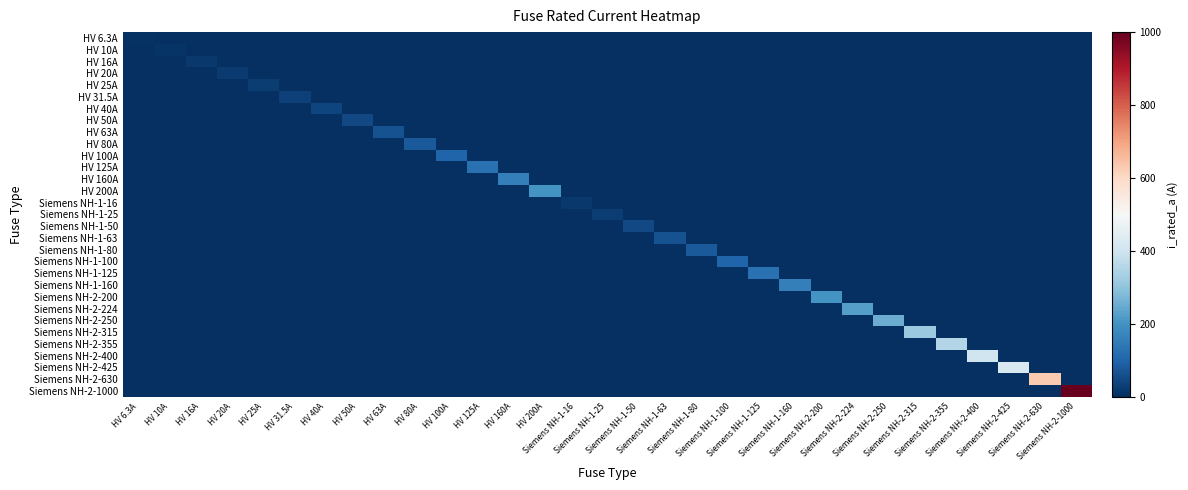

Reading left to right, list all the values displayed in this chart.

HV 6.3A: HV 6.3A=6.3	HV 10A=0.0	HV 16A=0.0	HV 20A=0.0	HV 25A=0.0	HV 31.5A=0.0	HV 40A=0.0	HV 50A=0.0	HV 63A=0.0	HV 80A=0.0	HV 100A=0.0	HV 125A=0.0	HV 160A=0.0	HV 200A=0.0	Siemens NH-1-16=0.0	Siemens NH-1-25=0.0	Siemens NH-1-50=0.0	Siemens NH-1-63=0.0	Siemens NH-1-80=0.0	Siemens NH-1-100=0.0	Siemens NH-1-125=0.0	Siemens NH-1-160=0.0	Siemens NH-2-200=0.0	Siemens NH-2-224=0.0	Siemens NH-2-250=0.0	Siemens NH-2-315=0.0	Siemens NH-2-355=0.0	Siemens NH-2-400=0.0	Siemens NH-2-425=0.0	Siemens NH-2-630=0.0	Siemens NH-2-1000=0.0
HV 10A: HV 6.3A=0.0	HV 10A=10.0	HV 16A=0.0	HV 20A=0.0	HV 25A=0.0	HV 31.5A=0.0	HV 40A=0.0	HV 50A=0.0	HV 63A=0.0	HV 80A=0.0	HV 100A=0.0	HV 125A=0.0	HV 160A=0.0	HV 200A=0.0	Siemens NH-1-16=0.0	Siemens NH-1-25=0.0	Siemens NH-1-50=0.0	Siemens NH-1-63=0.0	Siemens NH-1-80=0.0	Siemens NH-1-100=0.0	Siemens NH-1-125=0.0	Siemens NH-1-160=0.0	Siemens NH-2-200=0.0	Siemens NH-2-224=0.0	Siemens NH-2-250=0.0	Siemens NH-2-315=0.0	Siemens NH-2-355=0.0	Siemens NH-2-400=0.0	Siemens NH-2-425=0.0	Siemens NH-2-630=0.0	Siemens NH-2-1000=0.0
HV 16A: HV 6.3A=0.0	HV 10A=0.0	HV 16A=16.0	HV 20A=0.0	HV 25A=0.0	HV 31.5A=0.0	HV 40A=0.0	HV 50A=0.0	HV 63A=0.0	HV 80A=0.0	HV 100A=0.0	HV 125A=0.0	HV 160A=0.0	HV 200A=0.0	Siemens NH-1-16=0.0	Siemens NH-1-25=0.0	Siemens NH-1-50=0.0	Siemens NH-1-63=0.0	Siemens NH-1-80=0.0	Siemens NH-1-100=0.0	Siemens NH-1-125=0.0	Siemens NH-1-160=0.0	Siemens NH-2-200=0.0	Siemens NH-2-224=0.0	Siemens NH-2-250=0.0	Siemens NH-2-315=0.0	Siemens NH-2-355=0.0	Siemens NH-2-400=0.0	Siemens NH-2-425=0.0	Siemens NH-2-630=0.0	Siemens NH-2-1000=0.0
HV 20A: HV 6.3A=0.0	HV 10A=0.0	HV 16A=0.0	HV 20A=20.0	HV 25A=0.0	HV 31.5A=0.0	HV 40A=0.0	HV 50A=0.0	HV 63A=0.0	HV 80A=0.0	HV 100A=0.0	HV 125A=0.0	HV 160A=0.0	HV 200A=0.0	Siemens NH-1-16=0.0	Siemens NH-1-25=0.0	Siemens NH-1-50=0.0	Siemens NH-1-63=0.0	Siemens NH-1-80=0.0	Siemens NH-1-100=0.0	Siemens NH-1-125=0.0	Siemens NH-1-160=0.0	Siemens NH-2-200=0.0	Siemens NH-2-224=0.0	Siemens NH-2-250=0.0	Siemens NH-2-315=0.0	Siemens NH-2-355=0.0	Siemens NH-2-400=0.0	Siemens NH-2-425=0.0	Siemens NH-2-630=0.0	Siemens NH-2-1000=0.0
HV 25A: HV 6.3A=0.0	HV 10A=0.0	HV 16A=0.0	HV 20A=0.0	HV 25A=25.0	HV 31.5A=0.0	HV 40A=0.0	HV 50A=0.0	HV 63A=0.0	HV 80A=0.0	HV 100A=0.0	HV 125A=0.0	HV 160A=0.0	HV 200A=0.0	Siemens NH-1-16=0.0	Siemens NH-1-25=0.0	Siemens NH-1-50=0.0	Siemens NH-1-63=0.0	Siemens NH-1-80=0.0	Siemens NH-1-100=0.0	Siemens NH-1-125=0.0	Siemens NH-1-160=0.0	Siemens NH-2-200=0.0	Siemens NH-2-224=0.0	Siemens NH-2-250=0.0	Siemens NH-2-315=0.0	Siemens NH-2-355=0.0	Siemens NH-2-400=0.0	Siemens NH-2-425=0.0	Siemens NH-2-630=0.0	Siemens NH-2-1000=0.0
HV 31.5A: HV 6.3A=0.0	HV 10A=0.0	HV 16A=0.0	HV 20A=0.0	HV 25A=0.0	HV 31.5A=31.5	HV 40A=0.0	HV 50A=0.0	HV 63A=0.0	HV 80A=0.0	HV 100A=0.0	HV 125A=0.0	HV 160A=0.0	HV 200A=0.0	Siemens NH-1-16=0.0	Siemens NH-1-25=0.0	Siemens NH-1-50=0.0	Siemens NH-1-63=0.0	Siemens NH-1-80=0.0	Siemens NH-1-100=0.0	Siemens NH-1-125=0.0	Siemens NH-1-160=0.0	Siemens NH-2-200=0.0	Siemens NH-2-224=0.0	Siemens NH-2-250=0.0	Siemens NH-2-315=0.0	Siemens NH-2-355=0.0	Siemens NH-2-400=0.0	Siemens NH-2-425=0.0	Siemens NH-2-630=0.0	Siemens NH-2-1000=0.0
HV 40A: HV 6.3A=0.0	HV 10A=0.0	HV 16A=0.0	HV 20A=0.0	HV 25A=0.0	HV 31.5A=0.0	HV 40A=40.0	HV 50A=0.0	HV 63A=0.0	HV 80A=0.0	HV 100A=0.0	HV 125A=0.0	HV 160A=0.0	HV 200A=0.0	Siemens NH-1-16=0.0	Siemens NH-1-25=0.0	Siemens NH-1-50=0.0	Siemens NH-1-63=0.0	Siemens NH-1-80=0.0	Siemens NH-1-100=0.0	Siemens NH-1-125=0.0	Siemens NH-1-160=0.0	Siemens NH-2-200=0.0	Siemens NH-2-224=0.0	Siemens NH-2-250=0.0	Siemens NH-2-315=0.0	Siemens NH-2-355=0.0	Siemens NH-2-400=0.0	Siemens NH-2-425=0.0	Siemens NH-2-630=0.0	Siemens NH-2-1000=0.0
HV 50A: HV 6.3A=0.0	HV 10A=0.0	HV 16A=0.0	HV 20A=0.0	HV 25A=0.0	HV 31.5A=0.0	HV 40A=0.0	HV 50A=50.0	HV 63A=0.0	HV 80A=0.0	HV 100A=0.0	HV 125A=0.0	HV 160A=0.0	HV 200A=0.0	Siemens NH-1-16=0.0	Siemens NH-1-25=0.0	Siemens NH-1-50=0.0	Siemens NH-1-63=0.0	Siemens NH-1-80=0.0	Siemens NH-1-100=0.0	Siemens NH-1-125=0.0	Siemens NH-1-160=0.0	Siemens NH-2-200=0.0	Siemens NH-2-224=0.0	Siemens NH-2-250=0.0	Siemens NH-2-315=0.0	Siemens NH-2-355=0.0	Siemens NH-2-400=0.0	Siemens NH-2-425=0.0	Siemens NH-2-630=0.0	Siemens NH-2-1000=0.0
HV 63A: HV 6.3A=0.0	HV 10A=0.0	HV 16A=0.0	HV 20A=0.0	HV 25A=0.0	HV 31.5A=0.0	HV 40A=0.0	HV 50A=0.0	HV 63A=63.0	HV 80A=0.0	HV 100A=0.0	HV 125A=0.0	HV 160A=0.0	HV 200A=0.0	Siemens NH-1-16=0.0	Siemens NH-1-25=0.0	Siemens NH-1-50=0.0	Siemens NH-1-63=0.0	Siemens NH-1-80=0.0	Siemens NH-1-100=0.0	Siemens NH-1-125=0.0	Siemens NH-1-160=0.0	Siemens NH-2-200=0.0	Siemens NH-2-224=0.0	Siemens NH-2-250=0.0	Siemens NH-2-315=0.0	Siemens NH-2-355=0.0	Siemens NH-2-400=0.0	Siemens NH-2-425=0.0	Siemens NH-2-630=0.0	Siemens NH-2-1000=0.0
HV 80A: HV 6.3A=0.0	HV 10A=0.0	HV 16A=0.0	HV 20A=0.0	HV 25A=0.0	HV 31.5A=0.0	HV 40A=0.0	HV 50A=0.0	HV 63A=0.0	HV 80A=80.0	HV 100A=0.0	HV 125A=0.0	HV 160A=0.0	HV 200A=0.0	Siemens NH-1-16=0.0	Siemens NH-1-25=0.0	Siemens NH-1-50=0.0	Siemens NH-1-63=0.0	Siemens NH-1-80=0.0	Siemens NH-1-100=0.0	Siemens NH-1-125=0.0	Siemens NH-1-160=0.0	Siemens NH-2-200=0.0	Siemens NH-2-224=0.0	Siemens NH-2-250=0.0	Siemens NH-2-315=0.0	Siemens NH-2-355=0.0	Siemens NH-2-400=0.0	Siemens NH-2-425=0.0	Siemens NH-2-630=0.0	Siemens NH-2-1000=0.0
HV 100A: HV 6.3A=0.0	HV 10A=0.0	HV 16A=0.0	HV 20A=0.0	HV 25A=0.0	HV 31.5A=0.0	HV 40A=0.0	HV 50A=0.0	HV 63A=0.0	HV 80A=0.0	HV 100A=100.0	HV 125A=0.0	HV 160A=0.0	HV 200A=0.0	Siemens NH-1-16=0.0	Siemens NH-1-25=0.0	Siemens NH-1-50=0.0	Siemens NH-1-63=0.0	Siemens NH-1-80=0.0	Siemens NH-1-100=0.0	Siemens NH-1-125=0.0	Siemens NH-1-160=0.0	Siemens NH-2-200=0.0	Siemens NH-2-224=0.0	Siemens NH-2-250=0.0	Siemens NH-2-315=0.0	Siemens NH-2-355=0.0	Siemens NH-2-400=0.0	Siemens NH-2-425=0.0	Siemens NH-2-630=0.0	Siemens NH-2-1000=0.0
HV 125A: HV 6.3A=0.0	HV 10A=0.0	HV 16A=0.0	HV 20A=0.0	HV 25A=0.0	HV 31.5A=0.0	HV 40A=0.0	HV 50A=0.0	HV 63A=0.0	HV 80A=0.0	HV 100A=0.0	HV 125A=125.0	HV 160A=0.0	HV 200A=0.0	Siemens NH-1-16=0.0	Siemens NH-1-25=0.0	Siemens NH-1-50=0.0	Siemens NH-1-63=0.0	Siemens NH-1-80=0.0	Siemens NH-1-100=0.0	Siemens NH-1-125=0.0	Siemens NH-1-160=0.0	Siemens NH-2-200=0.0	Siemens NH-2-224=0.0	Siemens NH-2-250=0.0	Siemens NH-2-315=0.0	Siemens NH-2-355=0.0	Siemens NH-2-400=0.0	Siemens NH-2-425=0.0	Siemens NH-2-630=0.0	Siemens NH-2-1000=0.0
HV 160A: HV 6.3A=0.0	HV 10A=0.0	HV 16A=0.0	HV 20A=0.0	HV 25A=0.0	HV 31.5A=0.0	HV 40A=0.0	HV 50A=0.0	HV 63A=0.0	HV 80A=0.0	HV 100A=0.0	HV 125A=0.0	HV 160A=160.0	HV 200A=0.0	Siemens NH-1-16=0.0	Siemens NH-1-25=0.0	Siemens NH-1-50=0.0	Siemens NH-1-63=0.0	Siemens NH-1-80=0.0	Siemens NH-1-100=0.0	Siemens NH-1-125=0.0	Siemens NH-1-160=0.0	Siemens NH-2-200=0.0	Siemens NH-2-224=0.0	Siemens NH-2-250=0.0	Siemens NH-2-315=0.0	Siemens NH-2-355=0.0	Siemens NH-2-400=0.0	Siemens NH-2-425=0.0	Siemens NH-2-630=0.0	Siemens NH-2-1000=0.0
HV 200A: HV 6.3A=0.0	HV 10A=0.0	HV 16A=0.0	HV 20A=0.0	HV 25A=0.0	HV 31.5A=0.0	HV 40A=0.0	HV 50A=0.0	HV 63A=0.0	HV 80A=0.0	HV 100A=0.0	HV 125A=0.0	HV 160A=0.0	HV 200A=200.0	Siemens NH-1-16=0.0	Siemens NH-1-25=0.0	Siemens NH-1-50=0.0	Siemens NH-1-63=0.0	Siemens NH-1-80=0.0	Siemens NH-1-100=0.0	Siemens NH-1-125=0.0	Siemens NH-1-160=0.0	Siemens NH-2-200=0.0	Siemens NH-2-224=0.0	Siemens NH-2-250=0.0	Siemens NH-2-315=0.0	Siemens NH-2-355=0.0	Siemens NH-2-400=0.0	Siemens NH-2-425=0.0	Siemens NH-2-630=0.0	Siemens NH-2-1000=0.0
Siemens NH-1-16: HV 6.3A=0.0	HV 10A=0.0	HV 16A=0.0	HV 20A=0.0	HV 25A=0.0	HV 31.5A=0.0	HV 40A=0.0	HV 50A=0.0	HV 63A=0.0	HV 80A=0.0	HV 100A=0.0	HV 125A=0.0	HV 160A=0.0	HV 200A=0.0	Siemens NH-1-16=16.0	Siemens NH-1-25=0.0	Siemens NH-1-50=0.0	Siemens NH-1-63=0.0	Siemens NH-1-80=0.0	Siemens NH-1-100=0.0	Siemens NH-1-125=0.0	Siemens NH-1-160=0.0	Siemens NH-2-200=0.0	Siemens NH-2-224=0.0	Siemens NH-2-250=0.0	Siemens NH-2-315=0.0	Siemens NH-2-355=0.0	Siemens NH-2-400=0.0	Siemens NH-2-425=0.0	Siemens NH-2-630=0.0	Siemens NH-2-1000=0.0
Siemens NH-1-25: HV 6.3A=0.0	HV 10A=0.0	HV 16A=0.0	HV 20A=0.0	HV 25A=0.0	HV 31.5A=0.0	HV 40A=0.0	HV 50A=0.0	HV 63A=0.0	HV 80A=0.0	HV 100A=0.0	HV 125A=0.0	HV 160A=0.0	HV 200A=0.0	Siemens NH-1-16=0.0	Siemens NH-1-25=25.0	Siemens NH-1-50=0.0	Siemens NH-1-63=0.0	Siemens NH-1-80=0.0	Siemens NH-1-100=0.0	Siemens NH-1-125=0.0	Siemens NH-1-160=0.0	Siemens NH-2-200=0.0	Siemens NH-2-224=0.0	Siemens NH-2-250=0.0	Siemens NH-2-315=0.0	Siemens NH-2-355=0.0	Siemens NH-2-400=0.0	Siemens NH-2-425=0.0	Siemens NH-2-630=0.0	Siemens NH-2-1000=0.0
Siemens NH-1-50: HV 6.3A=0.0	HV 10A=0.0	HV 16A=0.0	HV 20A=0.0	HV 25A=0.0	HV 31.5A=0.0	HV 40A=0.0	HV 50A=0.0	HV 63A=0.0	HV 80A=0.0	HV 100A=0.0	HV 125A=0.0	HV 160A=0.0	HV 200A=0.0	Siemens NH-1-16=0.0	Siemens NH-1-25=0.0	Siemens NH-1-50=50.0	Siemens NH-1-63=0.0	Siemens NH-1-80=0.0	Siemens NH-1-100=0.0	Siemens NH-1-125=0.0	Siemens NH-1-160=0.0	Siemens NH-2-200=0.0	Siemens NH-2-224=0.0	Siemens NH-2-250=0.0	Siemens NH-2-315=0.0	Siemens NH-2-355=0.0	Siemens NH-2-400=0.0	Siemens NH-2-425=0.0	Siemens NH-2-630=0.0	Siemens NH-2-1000=0.0
Siemens NH-1-63: HV 6.3A=0.0	HV 10A=0.0	HV 16A=0.0	HV 20A=0.0	HV 25A=0.0	HV 31.5A=0.0	HV 40A=0.0	HV 50A=0.0	HV 63A=0.0	HV 80A=0.0	HV 100A=0.0	HV 125A=0.0	HV 160A=0.0	HV 200A=0.0	Siemens NH-1-16=0.0	Siemens NH-1-25=0.0	Siemens NH-1-50=0.0	Siemens NH-1-63=63.0	Siemens NH-1-80=0.0	Siemens NH-1-100=0.0	Siemens NH-1-125=0.0	Siemens NH-1-160=0.0	Siemens NH-2-200=0.0	Siemens NH-2-224=0.0	Siemens NH-2-250=0.0	Siemens NH-2-315=0.0	Siemens NH-2-355=0.0	Siemens NH-2-400=0.0	Siemens NH-2-425=0.0	Siemens NH-2-630=0.0	Siemens NH-2-1000=0.0
Siemens NH-1-80: HV 6.3A=0.0	HV 10A=0.0	HV 16A=0.0	HV 20A=0.0	HV 25A=0.0	HV 31.5A=0.0	HV 40A=0.0	HV 50A=0.0	HV 63A=0.0	HV 80A=0.0	HV 100A=0.0	HV 125A=0.0	HV 160A=0.0	HV 200A=0.0	Siemens NH-1-16=0.0	Siemens NH-1-25=0.0	Siemens NH-1-50=0.0	Siemens NH-1-63=0.0	Siemens NH-1-80=80.0	Siemens NH-1-100=0.0	Siemens NH-1-125=0.0	Siemens NH-1-160=0.0	Siemens NH-2-200=0.0	Siemens NH-2-224=0.0	Siemens NH-2-250=0.0	Siemens NH-2-315=0.0	Siemens NH-2-355=0.0	Siemens NH-2-400=0.0	Siemens NH-2-425=0.0	Siemens NH-2-630=0.0	Siemens NH-2-1000=0.0
Siemens NH-1-100: HV 6.3A=0.0	HV 10A=0.0	HV 16A=0.0	HV 20A=0.0	HV 25A=0.0	HV 31.5A=0.0	HV 40A=0.0	HV 50A=0.0	HV 63A=0.0	HV 80A=0.0	HV 100A=0.0	HV 125A=0.0	HV 160A=0.0	HV 200A=0.0	Siemens NH-1-16=0.0	Siemens NH-1-25=0.0	Siemens NH-1-50=0.0	Siemens NH-1-63=0.0	Siemens NH-1-80=0.0	Siemens NH-1-100=100.0	Siemens NH-1-125=0.0	Siemens NH-1-160=0.0	Siemens NH-2-200=0.0	Siemens NH-2-224=0.0	Siemens NH-2-250=0.0	Siemens NH-2-315=0.0	Siemens NH-2-355=0.0	Siemens NH-2-400=0.0	Siemens NH-2-425=0.0	Siemens NH-2-630=0.0	Siemens NH-2-1000=0.0
Siemens NH-1-125: HV 6.3A=0.0	HV 10A=0.0	HV 16A=0.0	HV 20A=0.0	HV 25A=0.0	HV 31.5A=0.0	HV 40A=0.0	HV 50A=0.0	HV 63A=0.0	HV 80A=0.0	HV 100A=0.0	HV 125A=0.0	HV 160A=0.0	HV 200A=0.0	Siemens NH-1-16=0.0	Siemens NH-1-25=0.0	Siemens NH-1-50=0.0	Siemens NH-1-63=0.0	Siemens NH-1-80=0.0	Siemens NH-1-100=0.0	Siemens NH-1-125=125.0	Siemens NH-1-160=0.0	Siemens NH-2-200=0.0	Siemens NH-2-224=0.0	Siemens NH-2-250=0.0	Siemens NH-2-315=0.0	Siemens NH-2-355=0.0	Siemens NH-2-400=0.0	Siemens NH-2-425=0.0	Siemens NH-2-630=0.0	Siemens NH-2-1000=0.0
Siemens NH-1-160: HV 6.3A=0.0	HV 10A=0.0	HV 16A=0.0	HV 20A=0.0	HV 25A=0.0	HV 31.5A=0.0	HV 40A=0.0	HV 50A=0.0	HV 63A=0.0	HV 80A=0.0	HV 100A=0.0	HV 125A=0.0	HV 160A=0.0	HV 200A=0.0	Siemens NH-1-16=0.0	Siemens NH-1-25=0.0	Siemens NH-1-50=0.0	Siemens NH-1-63=0.0	Siemens NH-1-80=0.0	Siemens NH-1-100=0.0	Siemens NH-1-125=0.0	Siemens NH-1-160=160.0	Siemens NH-2-200=0.0	Siemens NH-2-224=0.0	Siemens NH-2-250=0.0	Siemens NH-2-315=0.0	Siemens NH-2-355=0.0	Siemens NH-2-400=0.0	Siemens NH-2-425=0.0	Siemens NH-2-630=0.0	Siemens NH-2-1000=0.0
Siemens NH-2-200: HV 6.3A=0.0	HV 10A=0.0	HV 16A=0.0	HV 20A=0.0	HV 25A=0.0	HV 31.5A=0.0	HV 40A=0.0	HV 50A=0.0	HV 63A=0.0	HV 80A=0.0	HV 100A=0.0	HV 125A=0.0	HV 160A=0.0	HV 200A=0.0	Siemens NH-1-16=0.0	Siemens NH-1-25=0.0	Siemens NH-1-50=0.0	Siemens NH-1-63=0.0	Siemens NH-1-80=0.0	Siemens NH-1-100=0.0	Siemens NH-1-125=0.0	Siemens NH-1-160=0.0	Siemens NH-2-200=200.0	Siemens NH-2-224=0.0	Siemens NH-2-250=0.0	Siemens NH-2-315=0.0	Siemens NH-2-355=0.0	Siemens NH-2-400=0.0	Siemens NH-2-425=0.0	Siemens NH-2-630=0.0	Siemens NH-2-1000=0.0
Siemens NH-2-224: HV 6.3A=0.0	HV 10A=0.0	HV 16A=0.0	HV 20A=0.0	HV 25A=0.0	HV 31.5A=0.0	HV 40A=0.0	HV 50A=0.0	HV 63A=0.0	HV 80A=0.0	HV 100A=0.0	HV 125A=0.0	HV 160A=0.0	HV 200A=0.0	Siemens NH-1-16=0.0	Siemens NH-1-25=0.0	Siemens NH-1-50=0.0	Siemens NH-1-63=0.0	Siemens NH-1-80=0.0	Siemens NH-1-100=0.0	Siemens NH-1-125=0.0	Siemens NH-1-160=0.0	Siemens NH-2-200=0.0	Siemens NH-2-224=224.0	Siemens NH-2-250=0.0	Siemens NH-2-315=0.0	Siemens NH-2-355=0.0	Siemens NH-2-400=0.0	Siemens NH-2-425=0.0	Siemens NH-2-630=0.0	Siemens NH-2-1000=0.0
Siemens NH-2-250: HV 6.3A=0.0	HV 10A=0.0	HV 16A=0.0	HV 20A=0.0	HV 25A=0.0	HV 31.5A=0.0	HV 40A=0.0	HV 50A=0.0	HV 63A=0.0	HV 80A=0.0	HV 100A=0.0	HV 125A=0.0	HV 160A=0.0	HV 200A=0.0	Siemens NH-1-16=0.0	Siemens NH-1-25=0.0	Siemens NH-1-50=0.0	Siemens NH-1-63=0.0	Siemens NH-1-80=0.0	Siemens NH-1-100=0.0	Siemens NH-1-125=0.0	Siemens NH-1-160=0.0	Siemens NH-2-200=0.0	Siemens NH-2-224=0.0	Siemens NH-2-250=250.0	Siemens NH-2-315=0.0	Siemens NH-2-355=0.0	Siemens NH-2-400=0.0	Siemens NH-2-425=0.0	Siemens NH-2-630=0.0	Siemens NH-2-1000=0.0
Siemens NH-2-315: HV 6.3A=0.0	HV 10A=0.0	HV 16A=0.0	HV 20A=0.0	HV 25A=0.0	HV 31.5A=0.0	HV 40A=0.0	HV 50A=0.0	HV 63A=0.0	HV 80A=0.0	HV 100A=0.0	HV 125A=0.0	HV 160A=0.0	HV 200A=0.0	Siemens NH-1-16=0.0	Siemens NH-1-25=0.0	Siemens NH-1-50=0.0	Siemens NH-1-63=0.0	Siemens NH-1-80=0.0	Siemens NH-1-100=0.0	Siemens NH-1-125=0.0	Siemens NH-1-160=0.0	Siemens NH-2-200=0.0	Siemens NH-2-224=0.0	Siemens NH-2-250=0.0	Siemens NH-2-315=315.0	Siemens NH-2-355=0.0	Siemens NH-2-400=0.0	Siemens NH-2-425=0.0	Siemens NH-2-630=0.0	Siemens NH-2-1000=0.0
Siemens NH-2-355: HV 6.3A=0.0	HV 10A=0.0	HV 16A=0.0	HV 20A=0.0	HV 25A=0.0	HV 31.5A=0.0	HV 40A=0.0	HV 50A=0.0	HV 63A=0.0	HV 80A=0.0	HV 100A=0.0	HV 125A=0.0	HV 160A=0.0	HV 200A=0.0	Siemens NH-1-16=0.0	Siemens NH-1-25=0.0	Siemens NH-1-50=0.0	Siemens NH-1-63=0.0	Siemens NH-1-80=0.0	Siemens NH-1-100=0.0	Siemens NH-1-125=0.0	Siemens NH-1-160=0.0	Siemens NH-2-200=0.0	Siemens NH-2-224=0.0	Siemens NH-2-250=0.0	Siemens NH-2-315=0.0	Siemens NH-2-355=355.0	Siemens NH-2-400=0.0	Siemens NH-2-425=0.0	Siemens NH-2-630=0.0	Siemens NH-2-1000=0.0
Siemens NH-2-400: HV 6.3A=0.0	HV 10A=0.0	HV 16A=0.0	HV 20A=0.0	HV 25A=0.0	HV 31.5A=0.0	HV 40A=0.0	HV 50A=0.0	HV 63A=0.0	HV 80A=0.0	HV 100A=0.0	HV 125A=0.0	HV 160A=0.0	HV 200A=0.0	Siemens NH-1-16=0.0	Siemens NH-1-25=0.0	Siemens NH-1-50=0.0	Siemens NH-1-63=0.0	Siemens NH-1-80=0.0	Siemens NH-1-100=0.0	Siemens NH-1-125=0.0	Siemens NH-1-160=0.0	Siemens NH-2-200=0.0	Siemens NH-2-224=0.0	Siemens NH-2-250=0.0	Siemens NH-2-315=0.0	Siemens NH-2-355=0.0	Siemens NH-2-400=400.0	Siemens NH-2-425=0.0	Siemens NH-2-630=0.0	Siemens NH-2-1000=0.0
Siemens NH-2-425: HV 6.3A=0.0	HV 10A=0.0	HV 16A=0.0	HV 20A=0.0	HV 25A=0.0	HV 31.5A=0.0	HV 40A=0.0	HV 50A=0.0	HV 63A=0.0	HV 80A=0.0	HV 100A=0.0	HV 125A=0.0	HV 160A=0.0	HV 200A=0.0	Siemens NH-1-16=0.0	Siemens NH-1-25=0.0	Siemens NH-1-50=0.0	Siemens NH-1-63=0.0	Siemens NH-1-80=0.0	Siemens NH-1-100=0.0	Siemens NH-1-125=0.0	Siemens NH-1-160=0.0	Siemens NH-2-200=0.0	Siemens NH-2-224=0.0	Siemens NH-2-250=0.0	Siemens NH-2-315=0.0	Siemens NH-2-355=0.0	Siemens NH-2-400=0.0	Siemens NH-2-425=425.0	Siemens NH-2-630=0.0	Siemens NH-2-1000=0.0
Siemens NH-2-630: HV 6.3A=0.0	HV 10A=0.0	HV 16A=0.0	HV 20A=0.0	HV 25A=0.0	HV 31.5A=0.0	HV 40A=0.0	HV 50A=0.0	HV 63A=0.0	HV 80A=0.0	HV 100A=0.0	HV 125A=0.0	HV 160A=0.0	HV 200A=0.0	Siemens NH-1-16=0.0	Siemens NH-1-25=0.0	Siemens NH-1-50=0.0	Siemens NH-1-63=0.0	Siemens NH-1-80=0.0	Siemens NH-1-100=0.0	Siemens NH-1-125=0.0	Siemens NH-1-160=0.0	Siemens NH-2-200=0.0	Siemens NH-2-224=0.0	Siemens NH-2-250=0.0	Siemens NH-2-315=0.0	Siemens NH-2-355=0.0	Siemens NH-2-400=0.0	Siemens NH-2-425=0.0	Siemens NH-2-630=630.0	Siemens NH-2-1000=0.0
Siemens NH-2-1000: HV 6.3A=0.0	HV 10A=0.0	HV 16A=0.0	HV 20A=0.0	HV 25A=0.0	HV 31.5A=0.0	HV 40A=0.0	HV 50A=0.0	HV 63A=0.0	HV 80A=0.0	HV 100A=0.0	HV 125A=0.0	HV 160A=0.0	HV 200A=0.0	Siemens NH-1-16=0.0	Siemens NH-1-25=0.0	Siemens NH-1-50=0.0	Siemens NH-1-63=0.0	Siemens NH-1-80=0.0	Siemens NH-1-100=0.0	Siemens NH-1-125=0.0	Siemens NH-1-160=0.0	Siemens NH-2-200=0.0	Siemens NH-2-224=0.0	Siemens NH-2-250=0.0	Siemens NH-2-315=0.0	Siemens NH-2-355=0.0	Siemens NH-2-400=0.0	Siemens NH-2-425=0.0	Siemens NH-2-630=0.0	Siemens NH-2-1000=1000.0